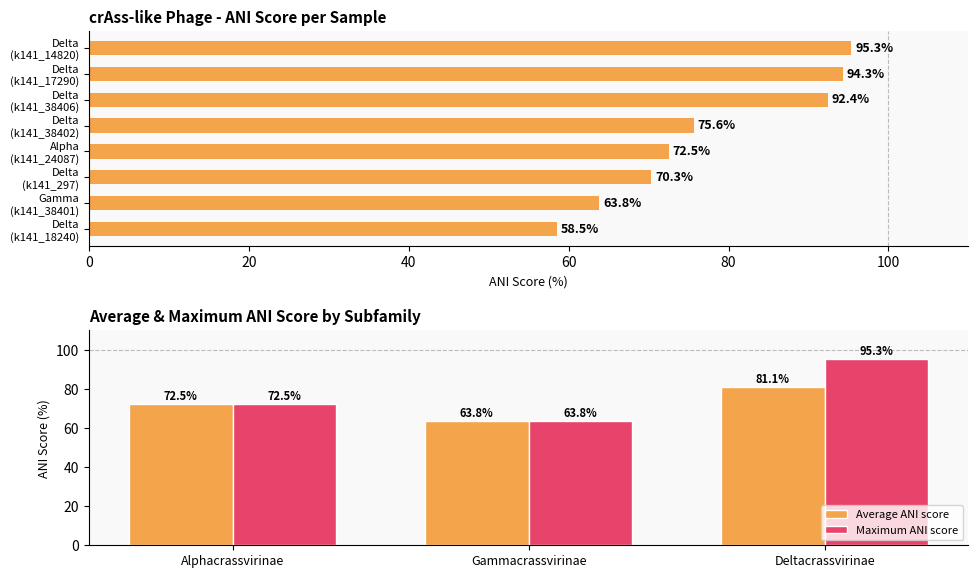

What is the average value of the Average ANI score series?

72.5